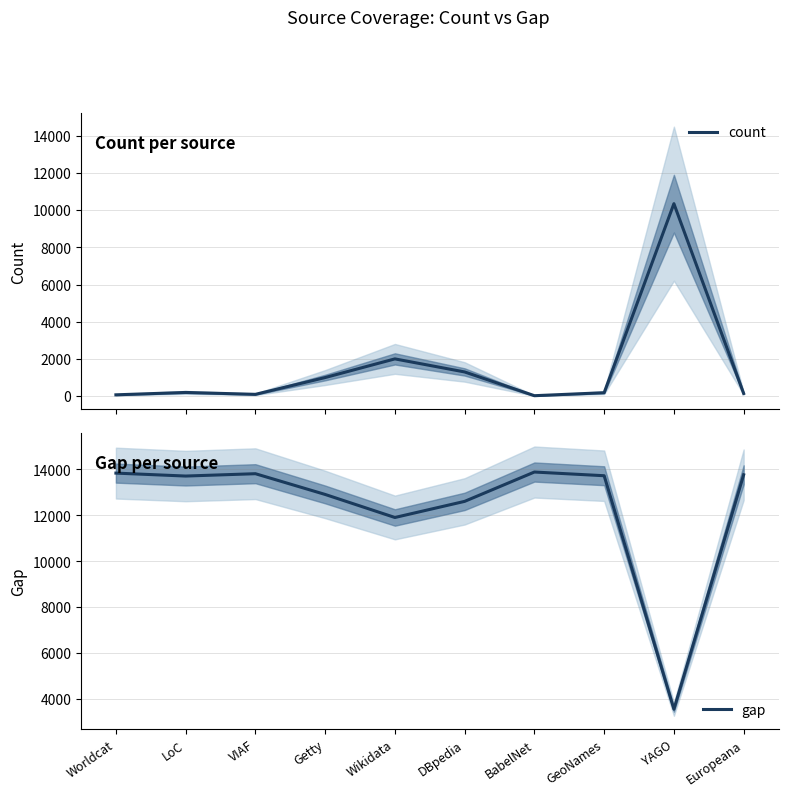

What is the sum of all gap values?

123689